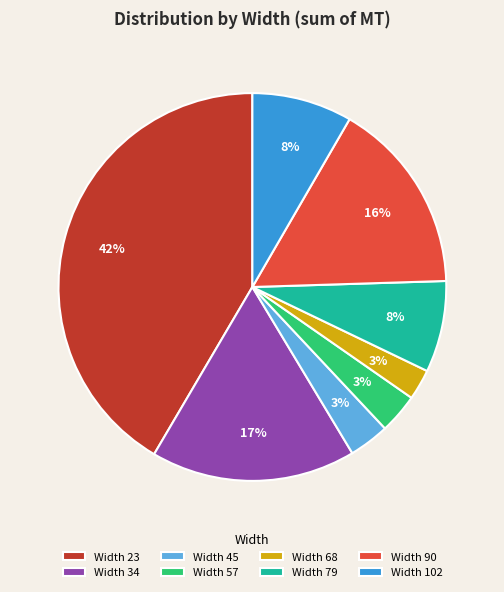

To the nearest percent, what percentage of the pie is Width 102?

8%